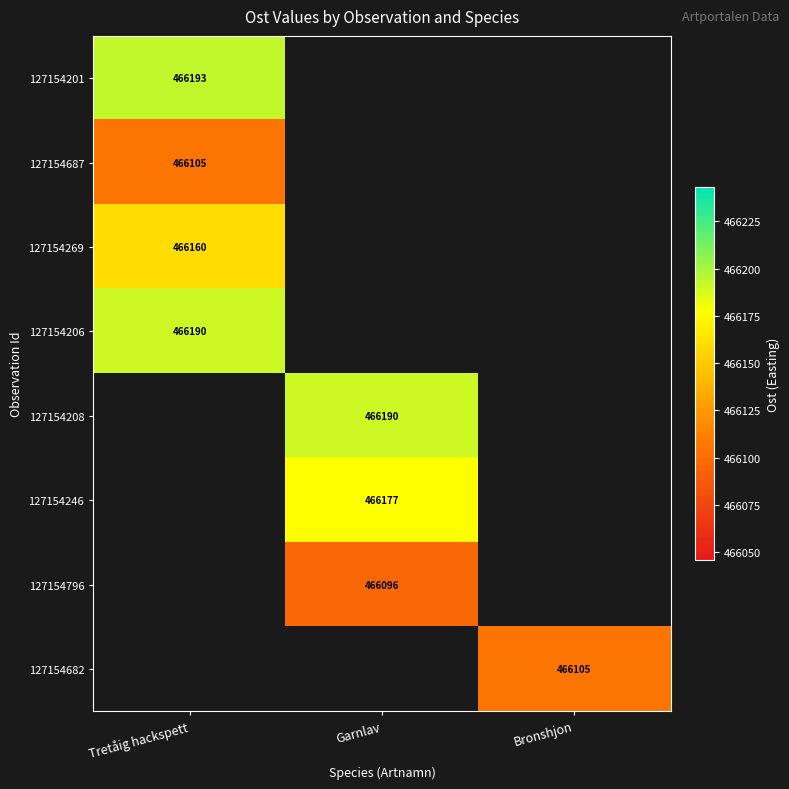

How many data points does each series have?

3